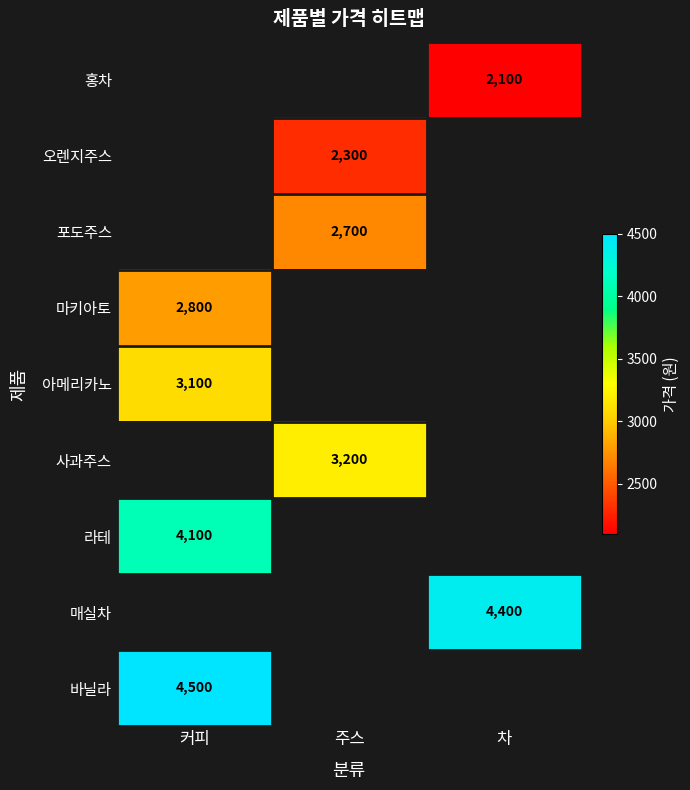

True or false: 마키아토 has a value of 2800 at 커피.

True